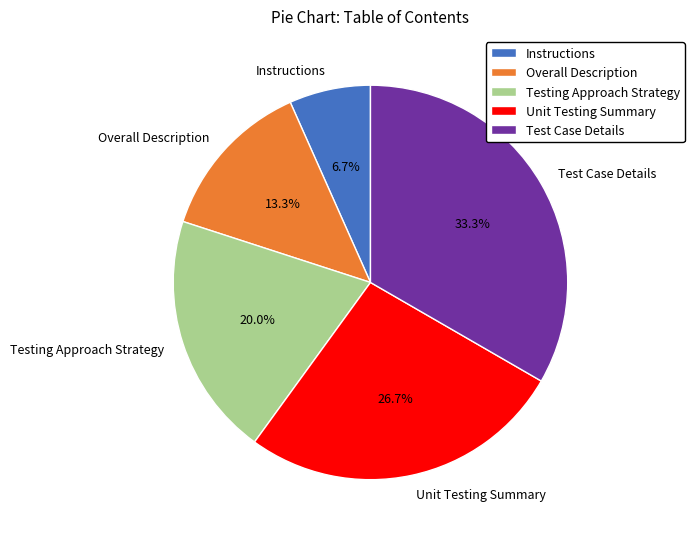

Does Instructions account for over 50% of the chart?

No